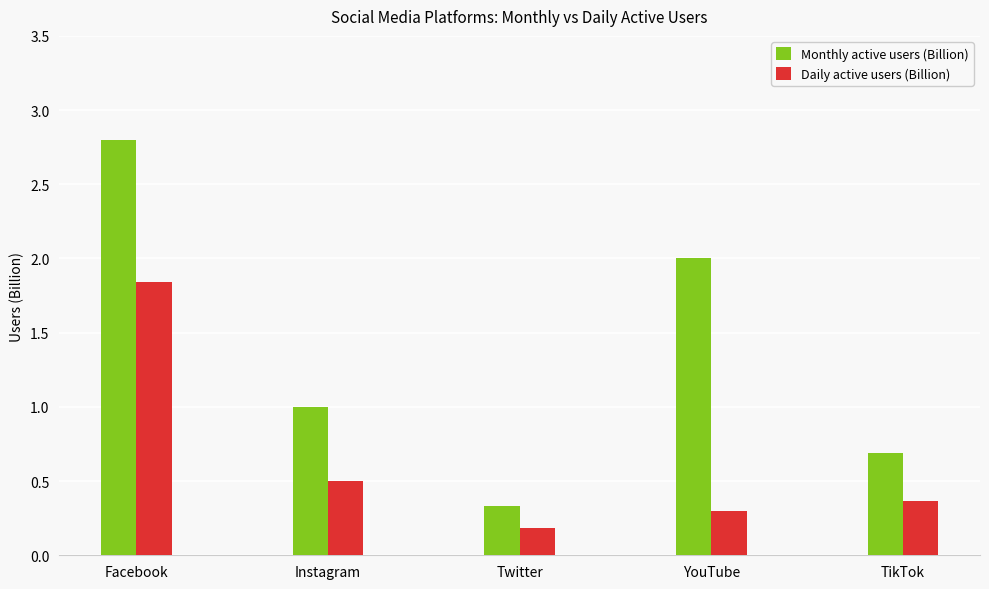

Which series has the largest range (max minus min)?

Monthly active users (Billion)